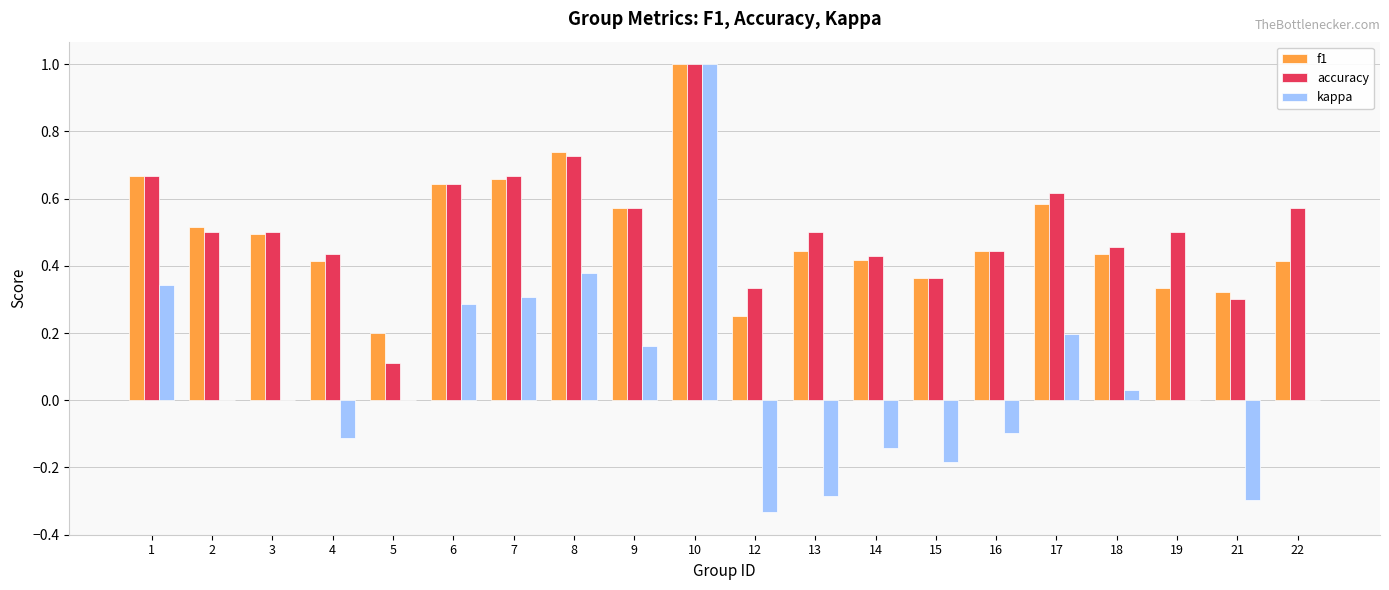

At which category does the chart reach its peak across all series?

10